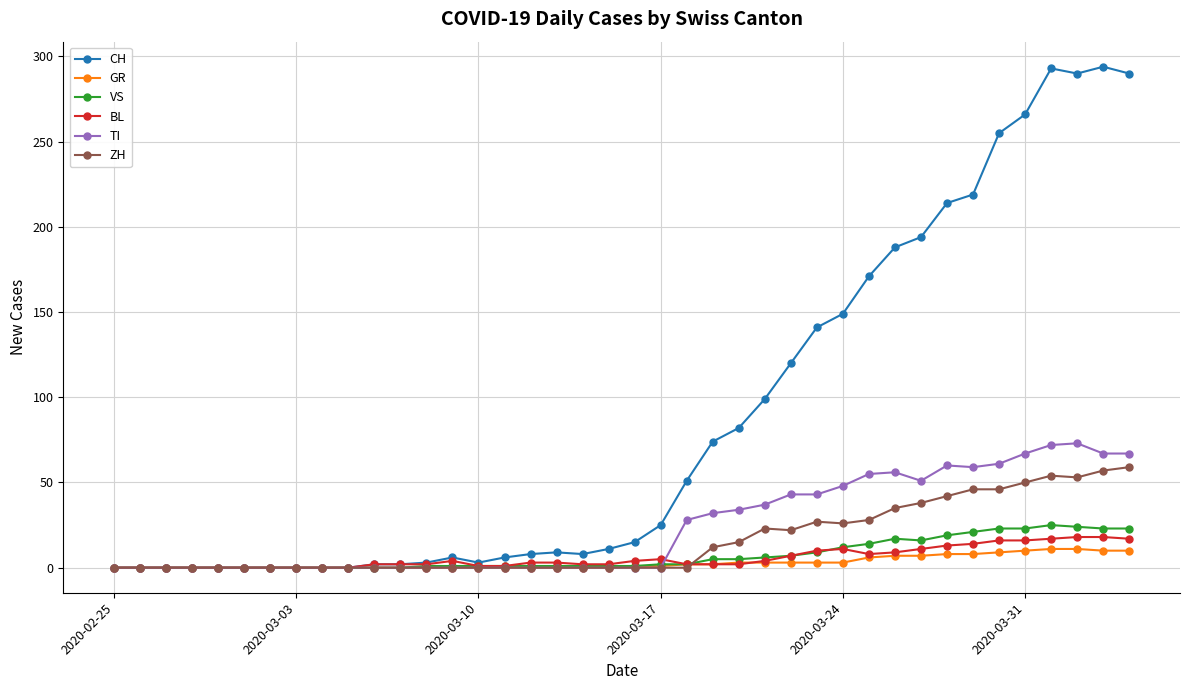

Which series has the largest range (max minus min)?

CH